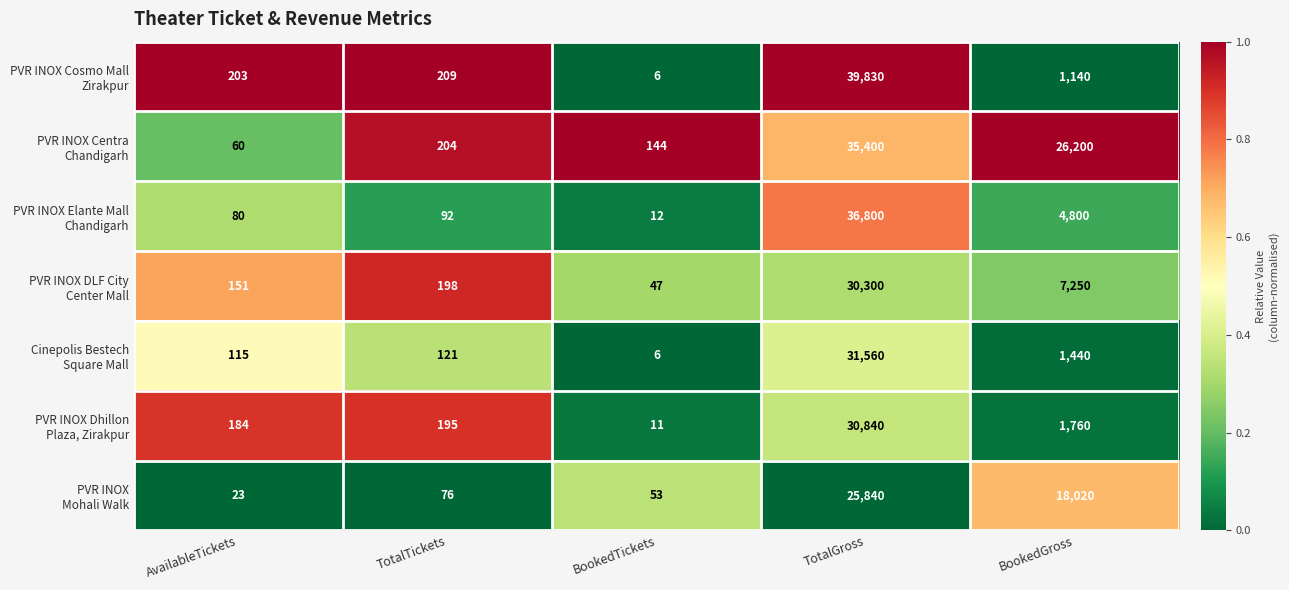

What is the difference between the highest and lowest values at TotalTickets?

133